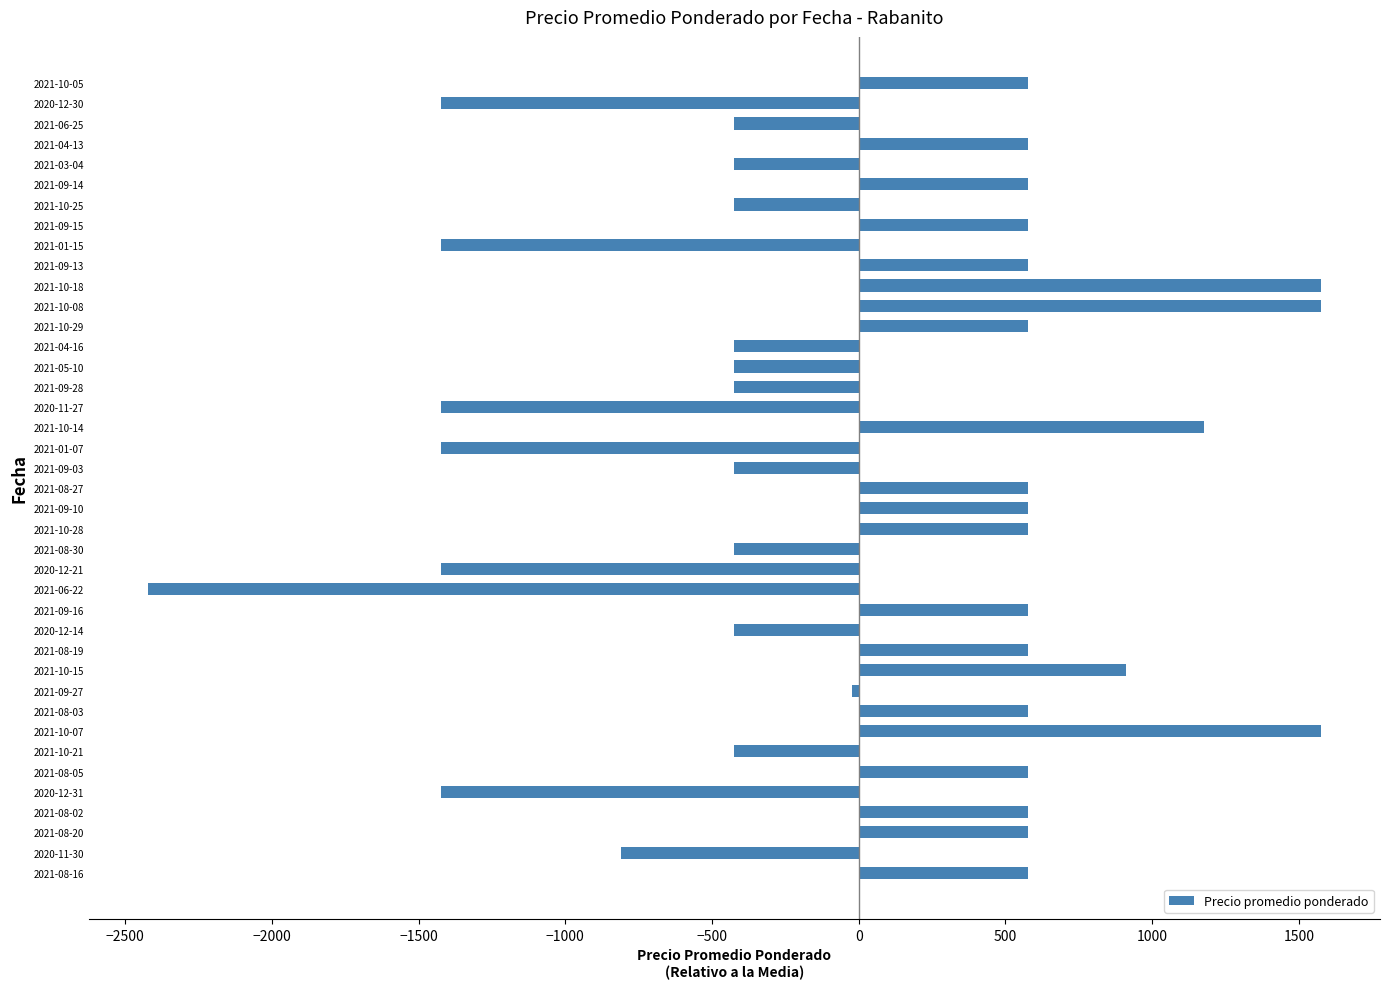

What is the difference between the values at 2021-10-25 and 2020-12-30?

1000.0